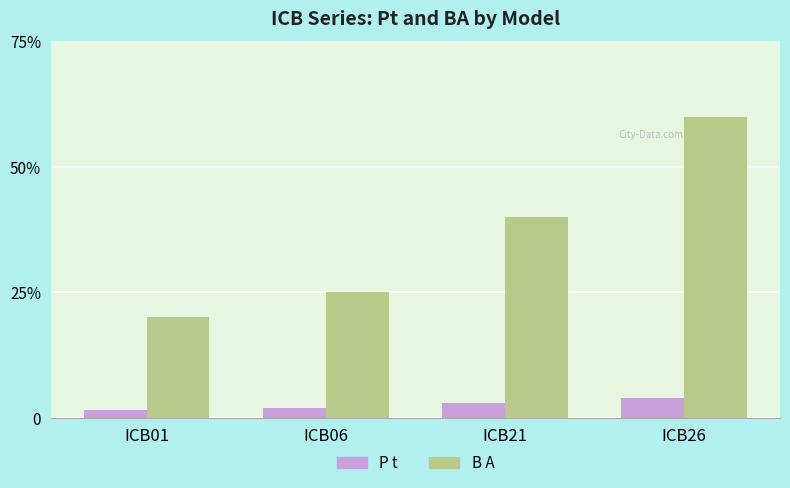

Is the value of B A at ICB26 greater than the value of P t at ICB21?

Yes